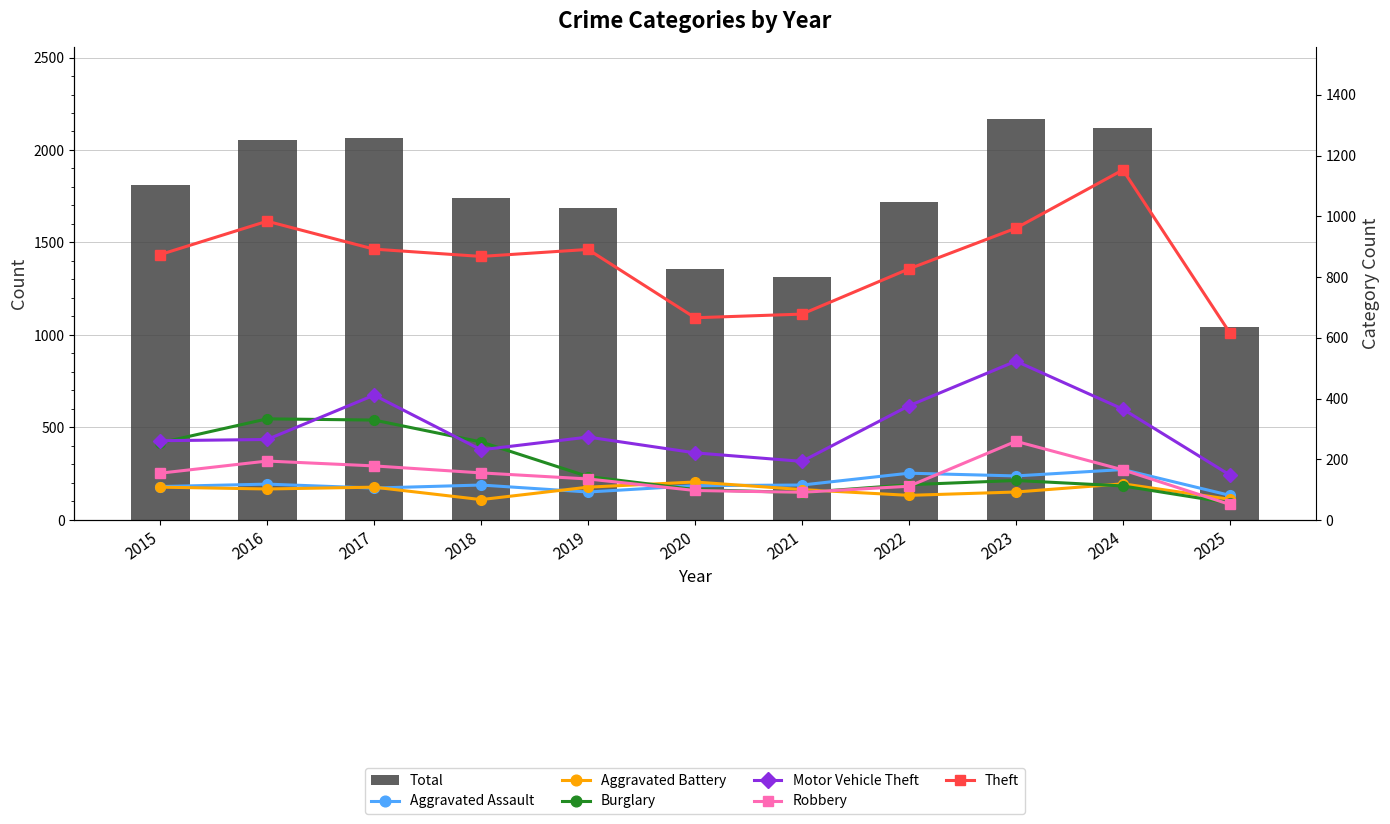

Which category has the lowest value in the Aggravated Assault series?

2025